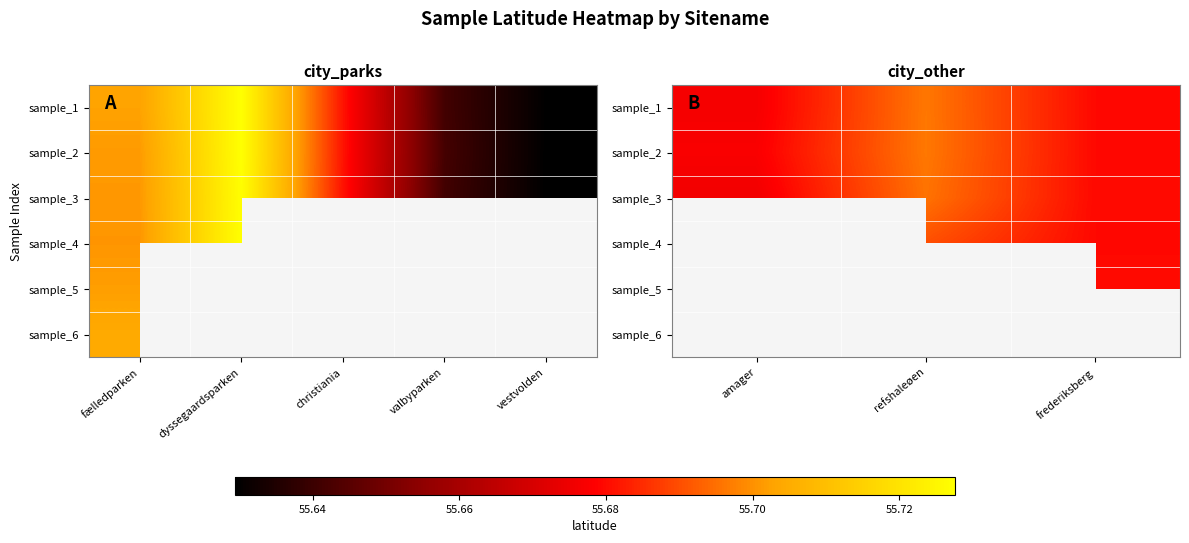

What is the maximum value shown in the chart?

55.7